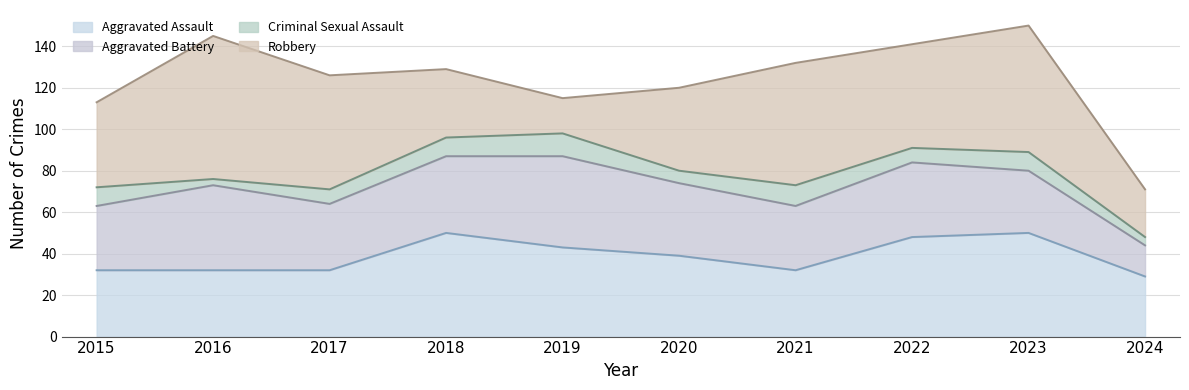

Rank the series at 2024 from lowest to highest value.

Criminal Sexual Assault, Aggravated Battery, Robbery, Aggravated Assault